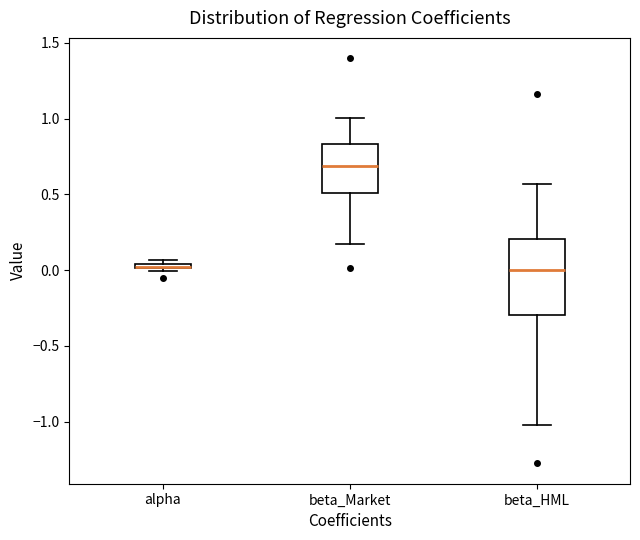

Where is the lower edge of the box for beta_HML on the y-axis? The values are not printed on the chart, so give them approximately, as read against the axis.

-0.30